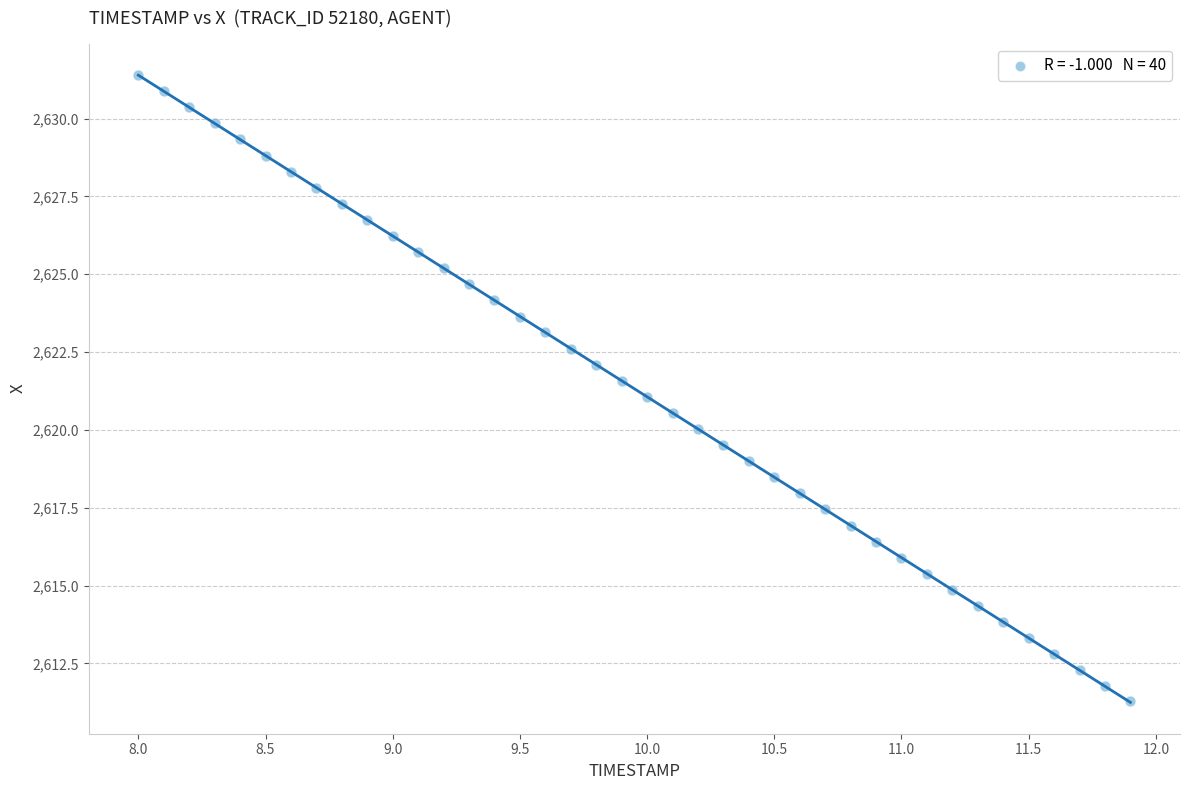

What is the range of Y values (max minus min)?

20.1